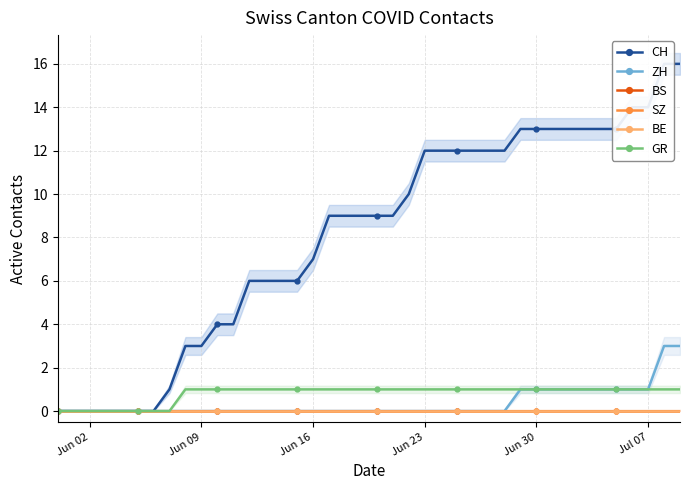

True or false: ZH and CH cross at least once.

False